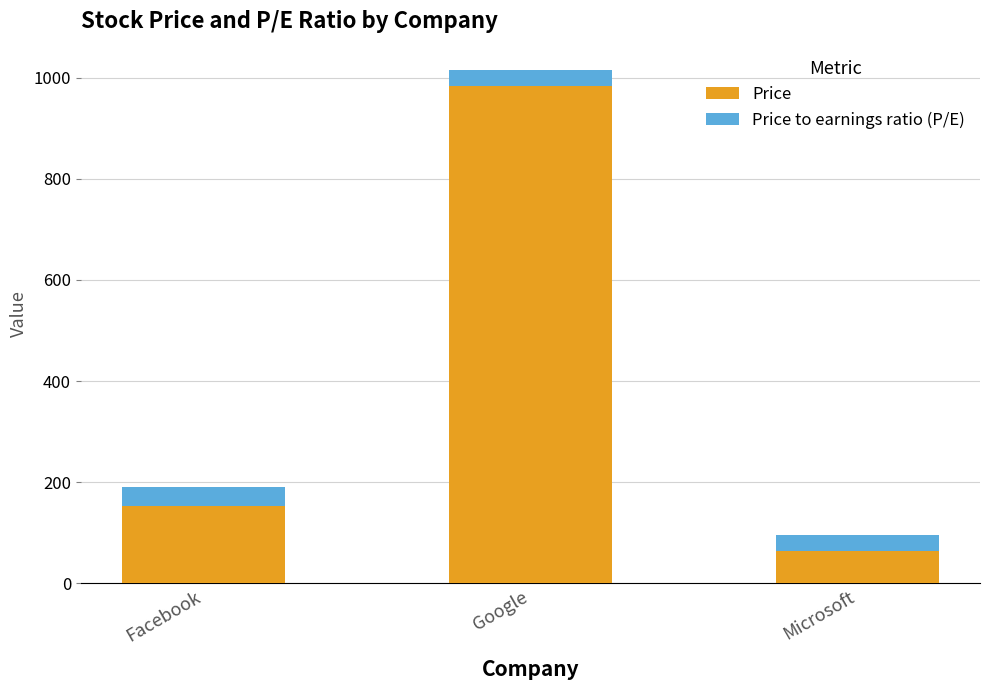

Which category has the highest value in the Price series?

Google